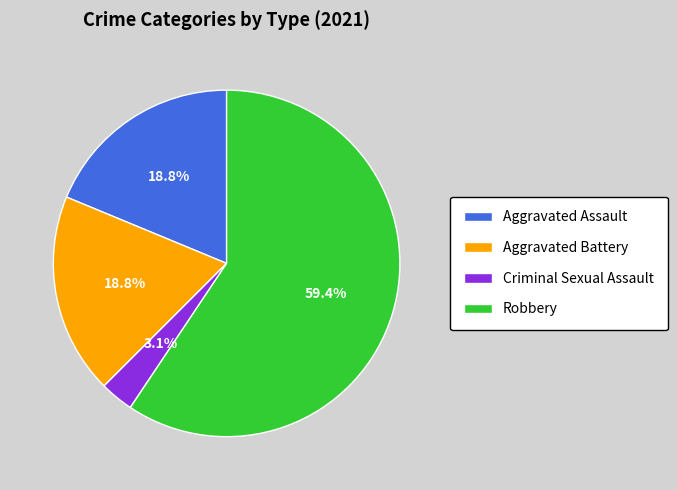

Which slice is the largest?

Robbery